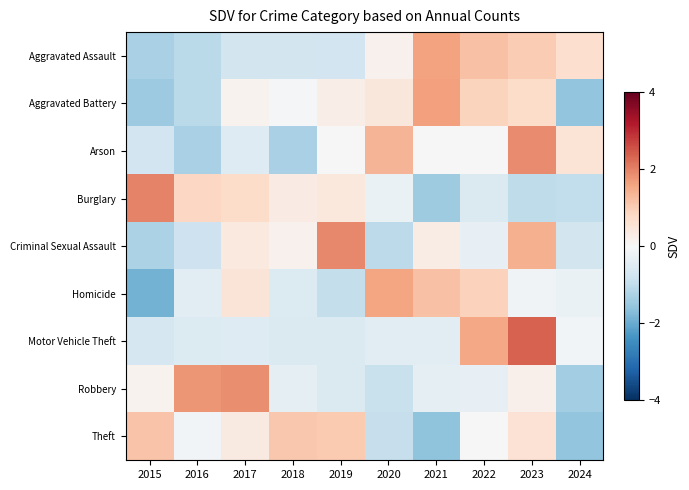

How many series are shown in this chart?

9